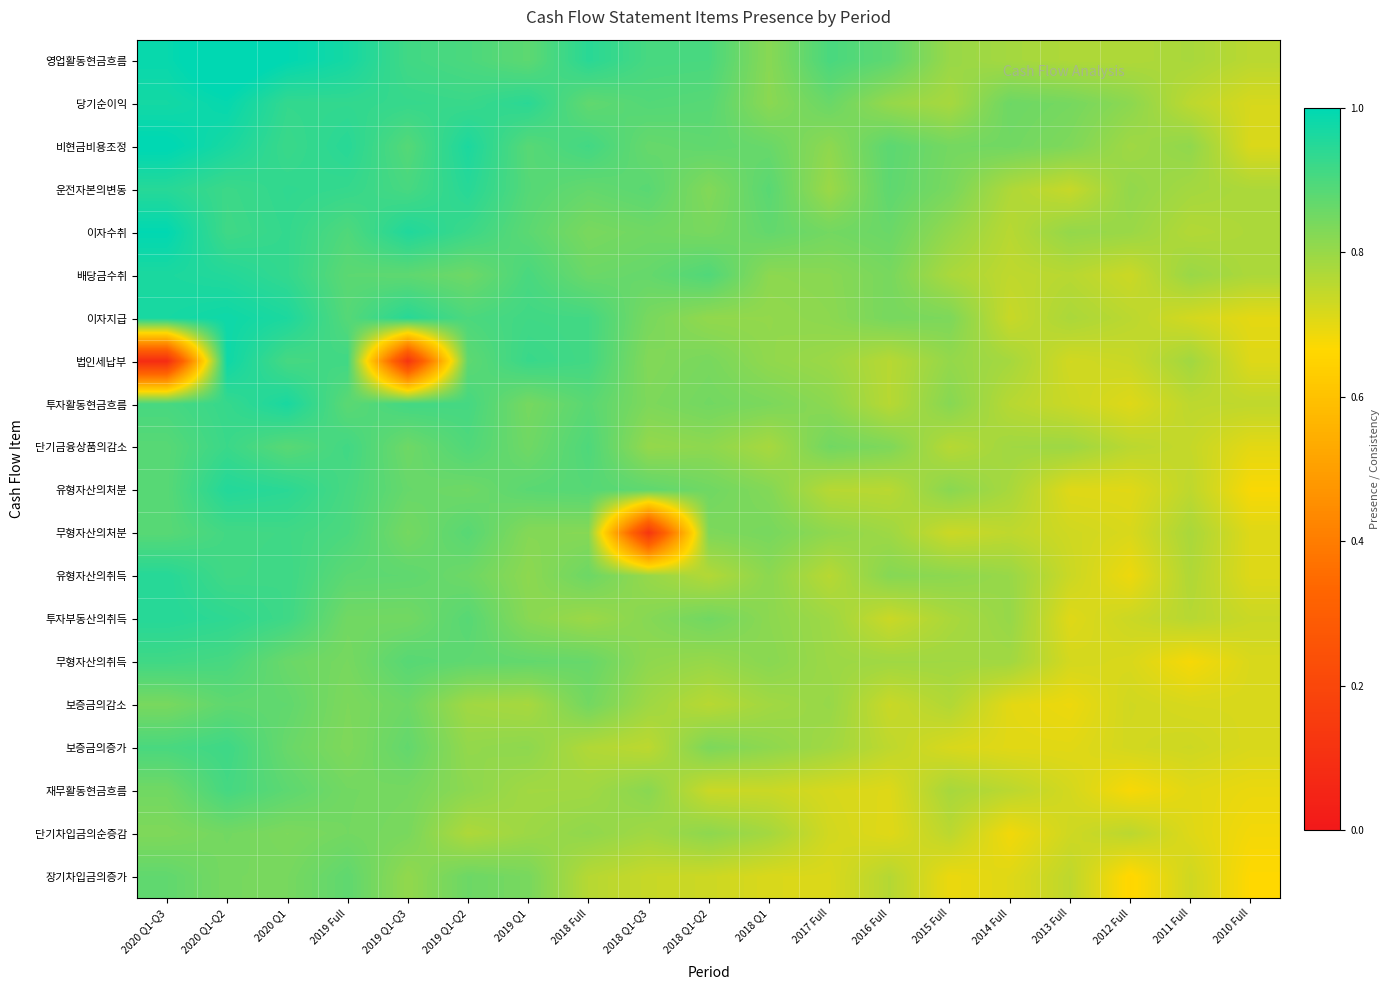

List the series in order of their peak value, lowest first.

단기차입금의순증감, 장기차입금의증가, 보증금의감소, 재무활동현금흐름, 무형자산의취득, 무형자산의처분, 보증금의증가, 단기금융상품의감소, 운전자본의변동, 투자부동산의취득, 유형자산의취득, 유형자산의처분, 배당금수취, 투자활동현금흐름, 법인세납부, 이자지급, 당기순이익, 이자수취, 비현금비용조정, 영업활동현금흐름